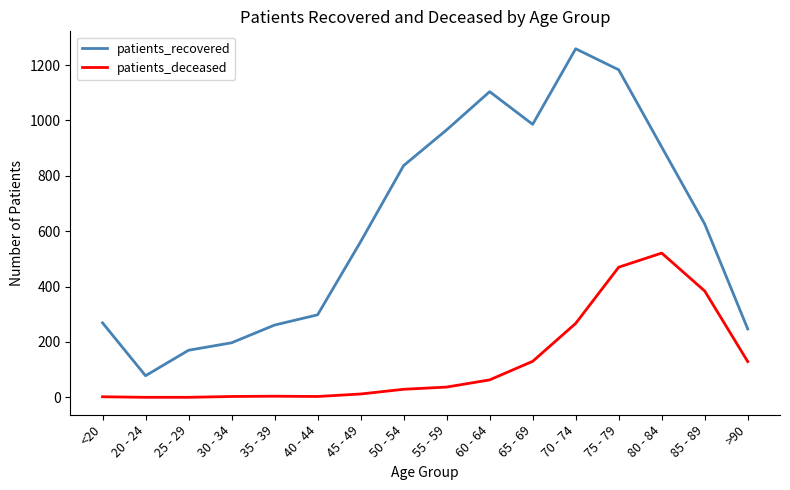

Is it true that patients_deceased equals 267 at 70 - 74?

True